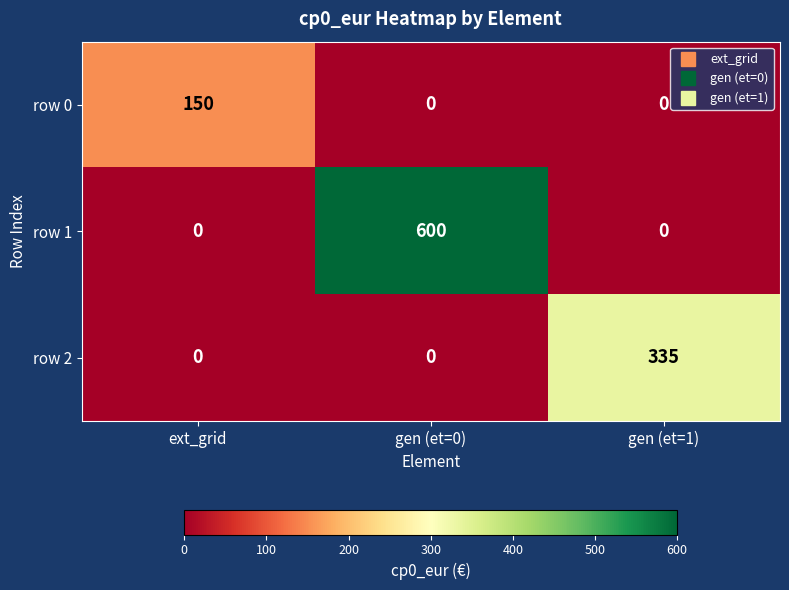

How many series are shown in this chart?

3